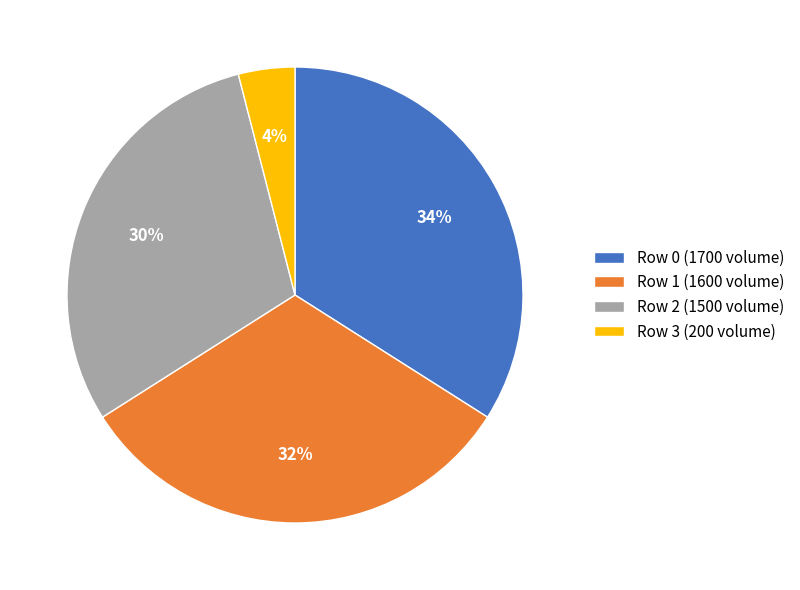

Is it true that Row 0 (1700 volume) is 48% of the pie?

False